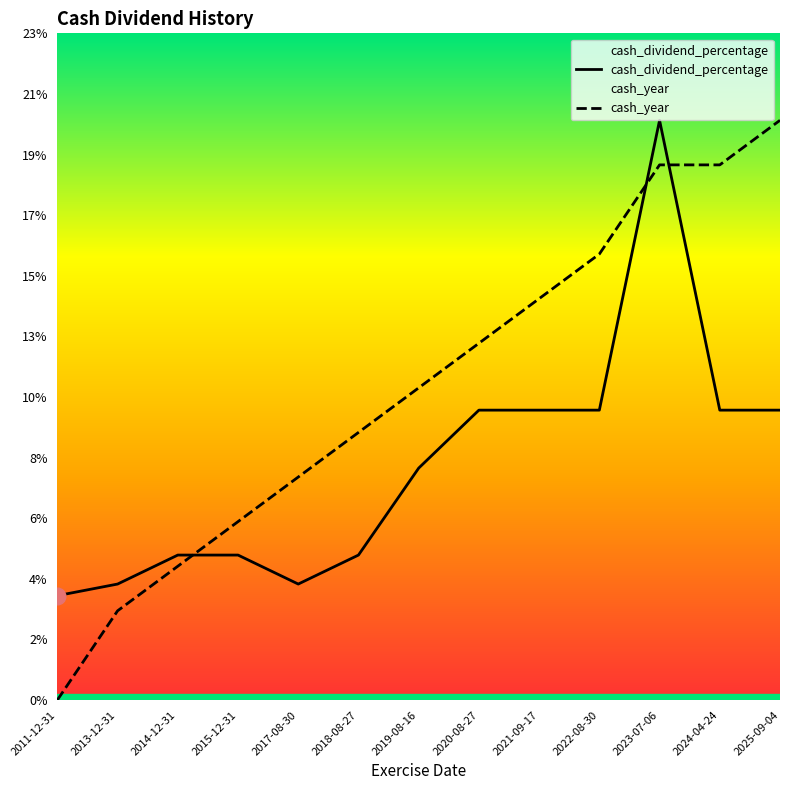

The cash_year series shows 0.2 at 2020-08-27. True or false?

False